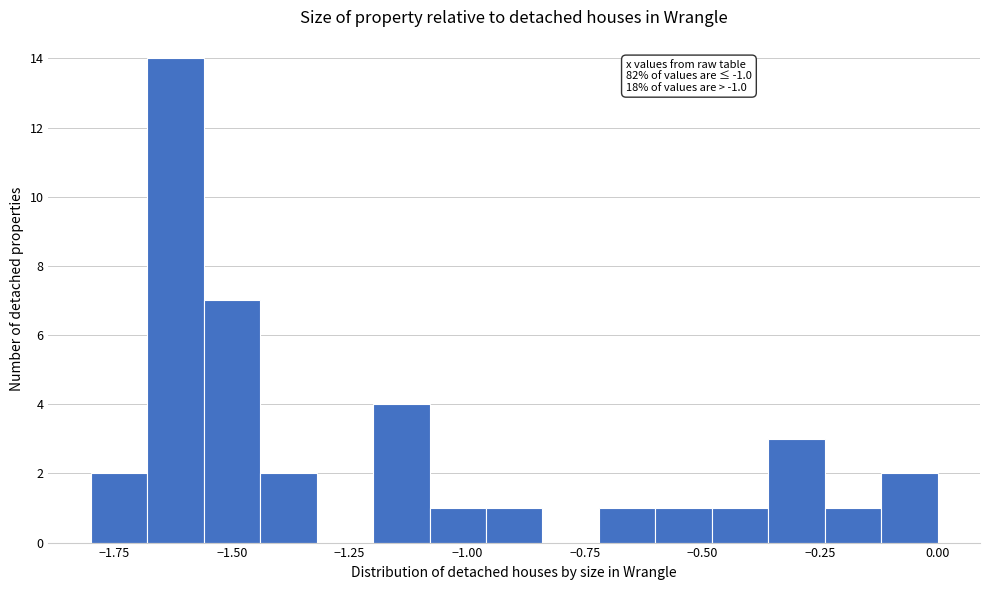

Read against the x-axis, roughly where is the centre of the tallest bar?

-1.60